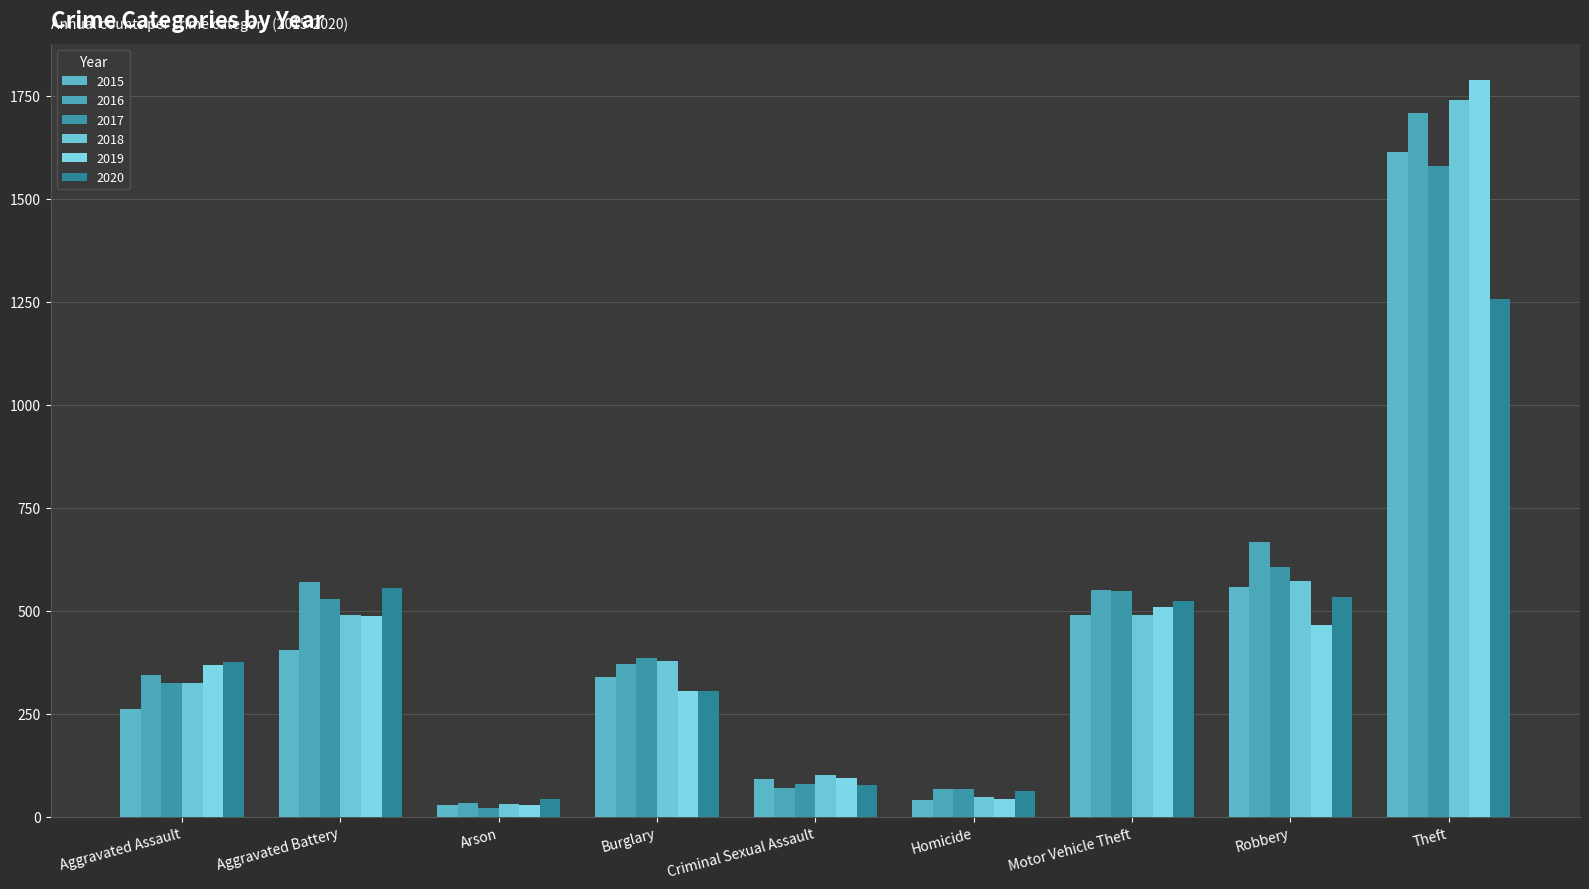

Rank the categories by 2020 value from lowest to highest.

Arson, Homicide, Criminal Sexual Assault, Burglary, Aggravated Assault, Motor Vehicle Theft, Robbery, Aggravated Battery, Theft